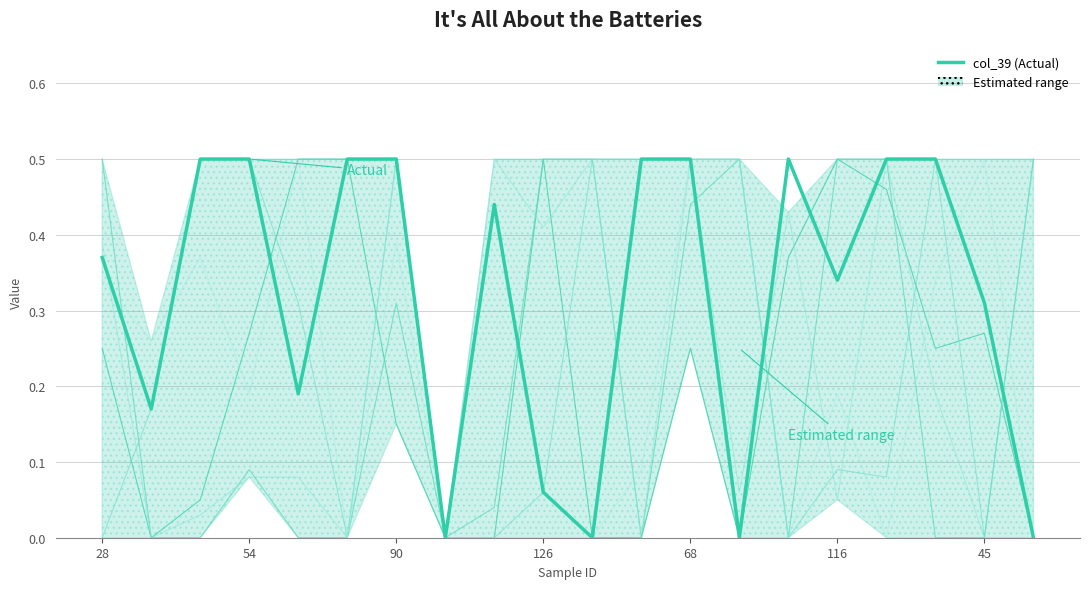

How many interior local valleys does the col_39 series have?

6